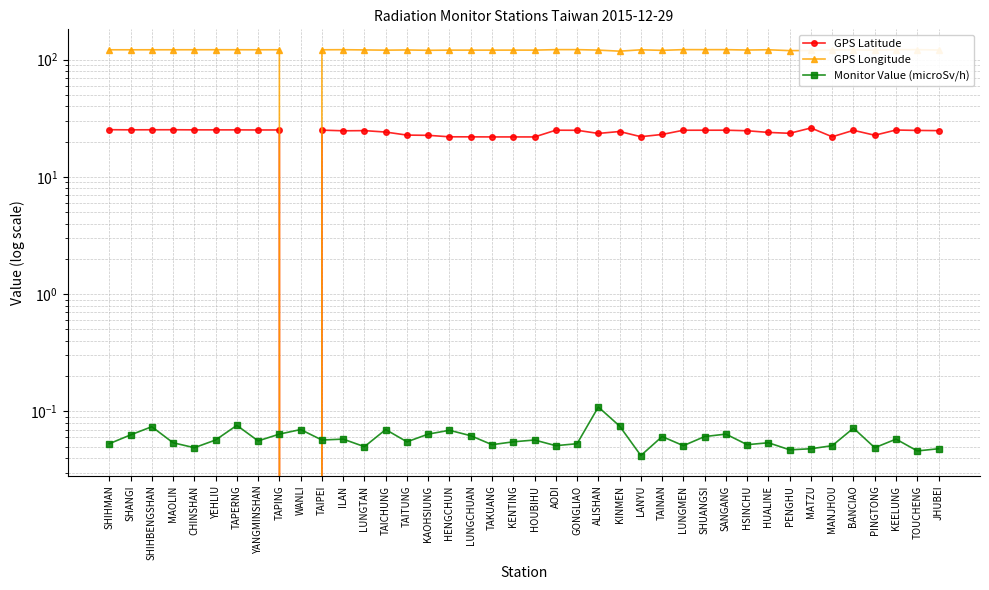

What is the maximum value shown in the chart?

121.9